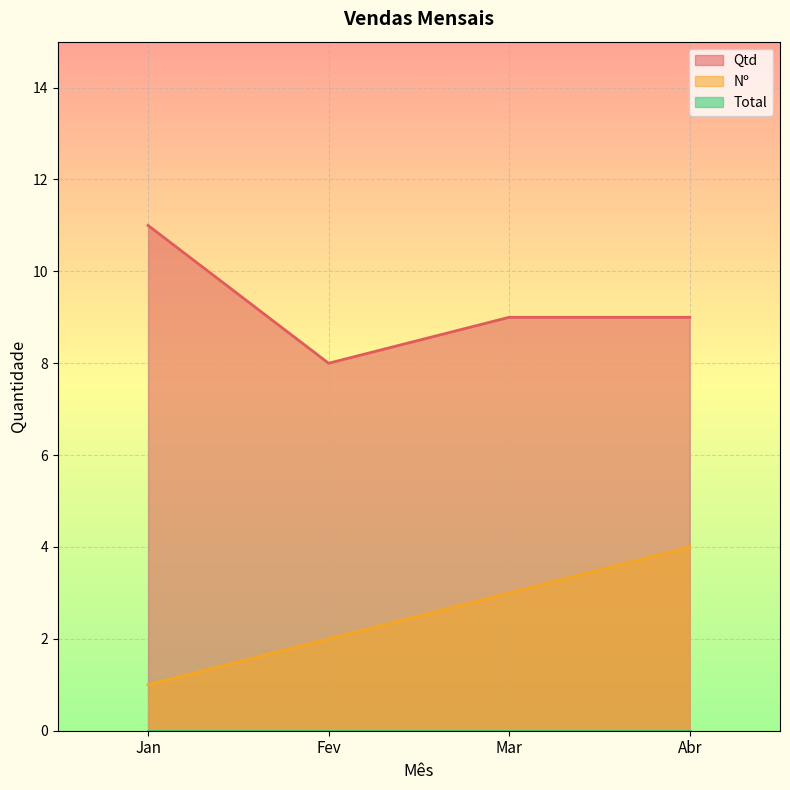

At which label does Nº reach its minimum?

Jan